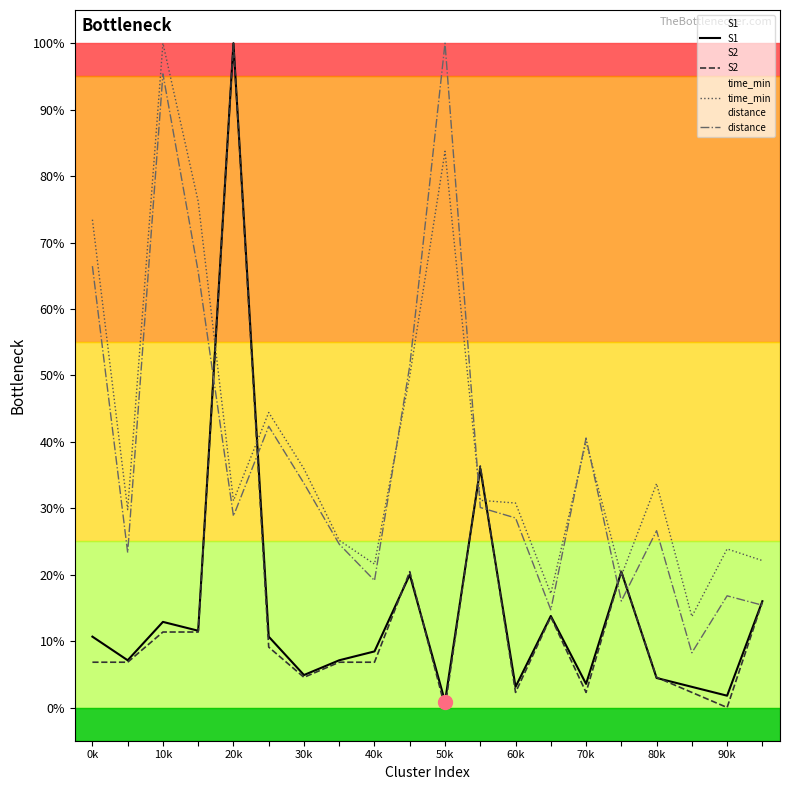

Does the chart have visible grid lines?

No